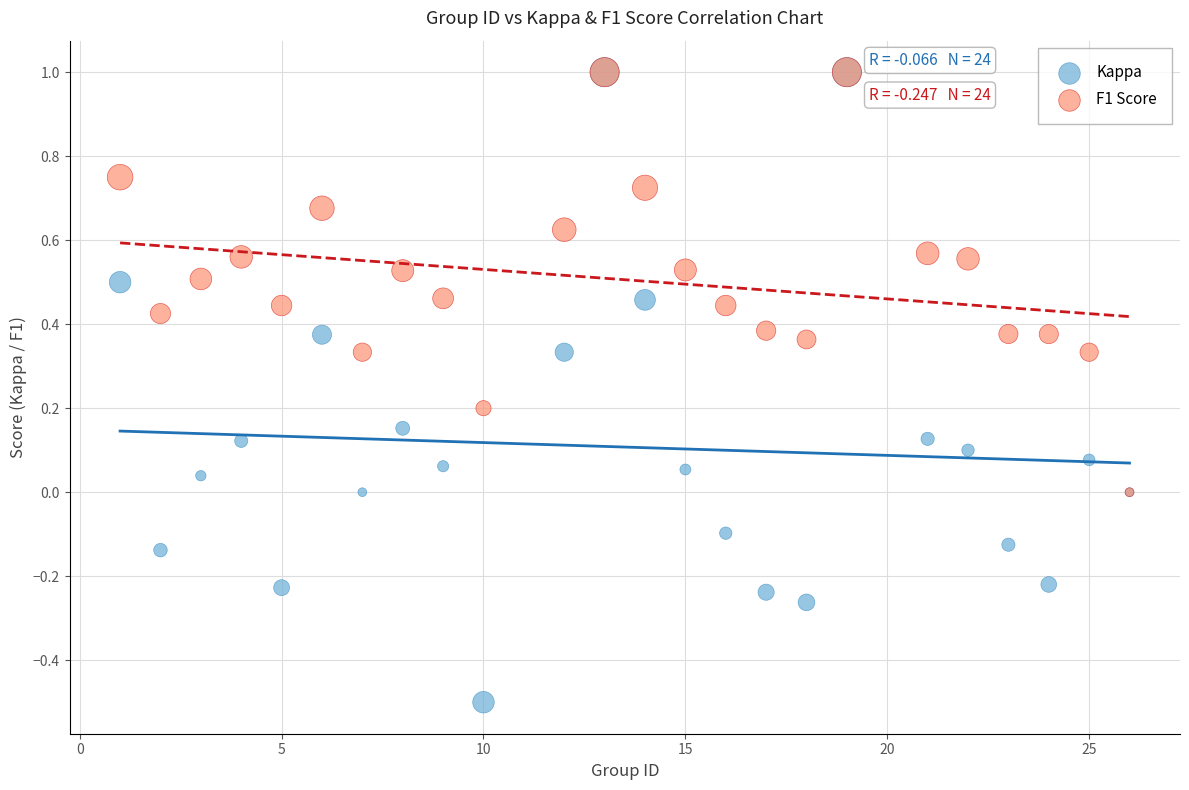

Which series contains the lowest Y value?

Kappa